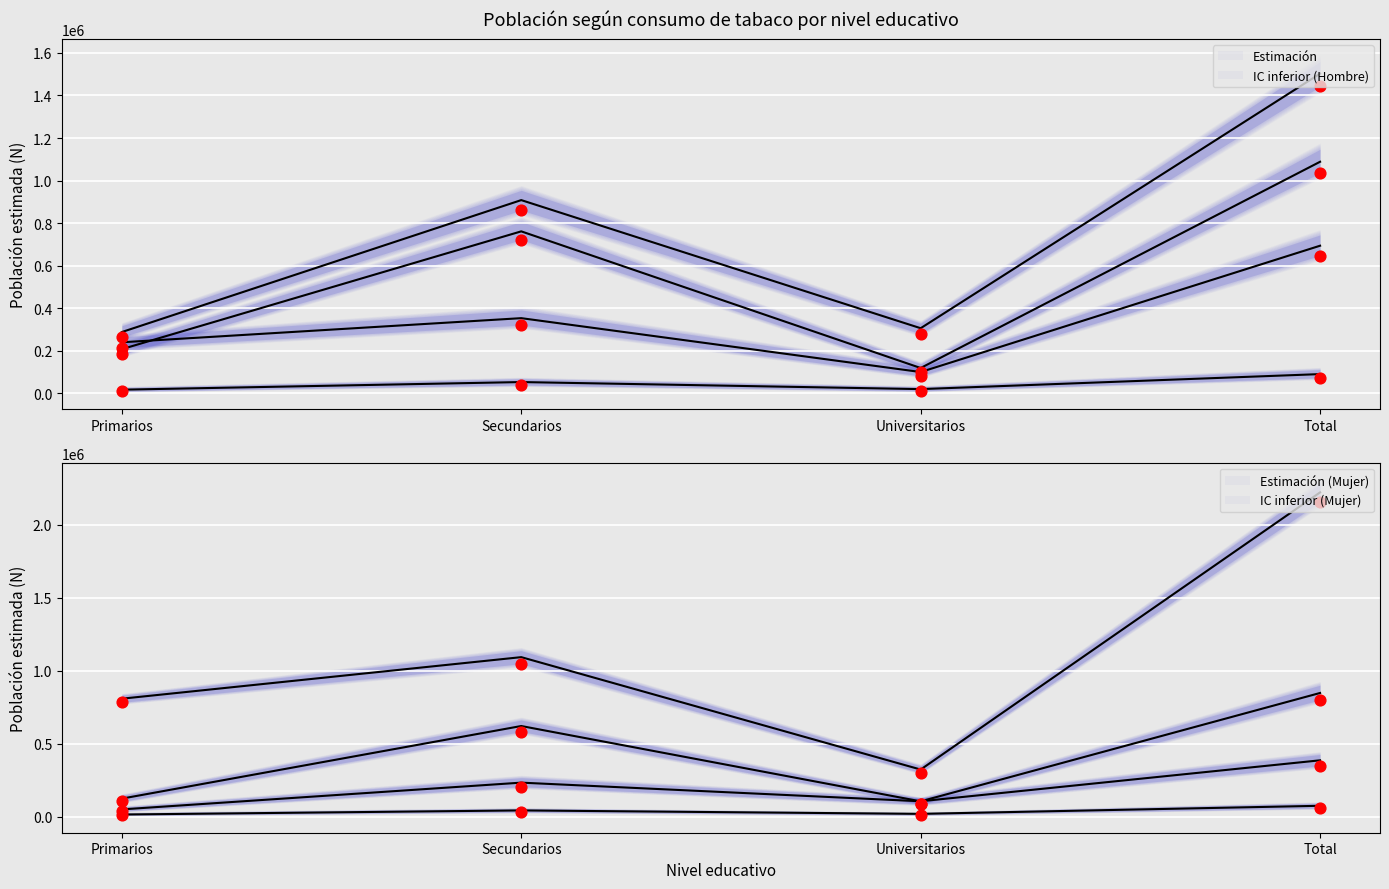

What is the total value across all series at Total?

5880551